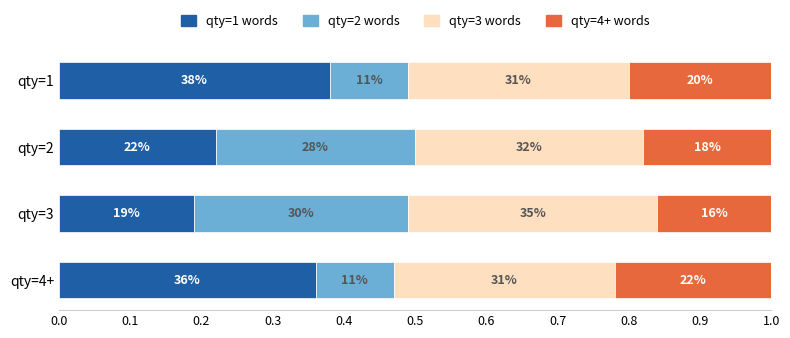

Which series has the largest total across all categories?

qty=3 words